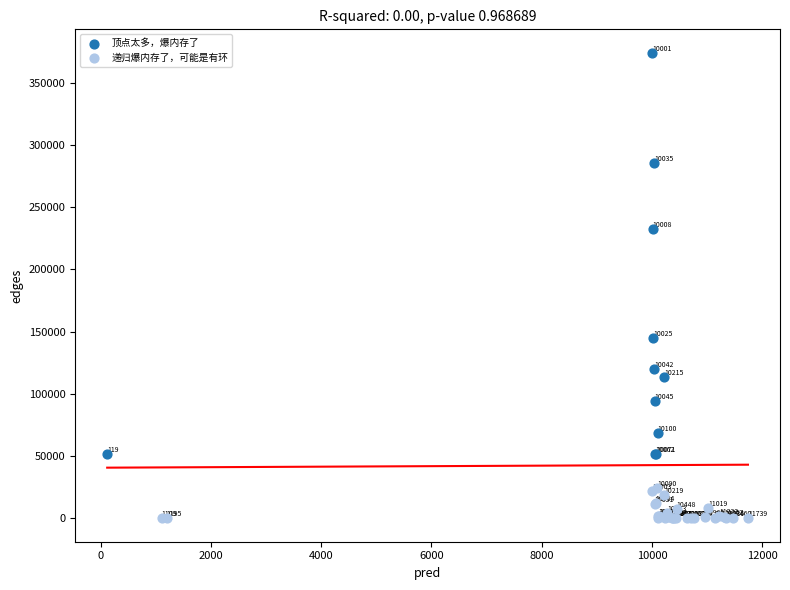

Which series has the widest spread of Y values?

顶点太多，爆内存了